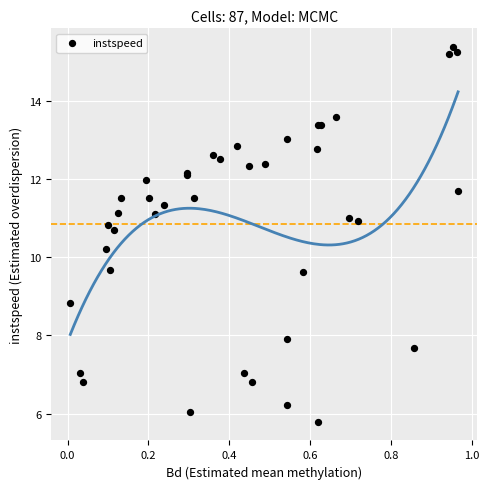

What Y value in the scatter plot is closest to 10?

10.2